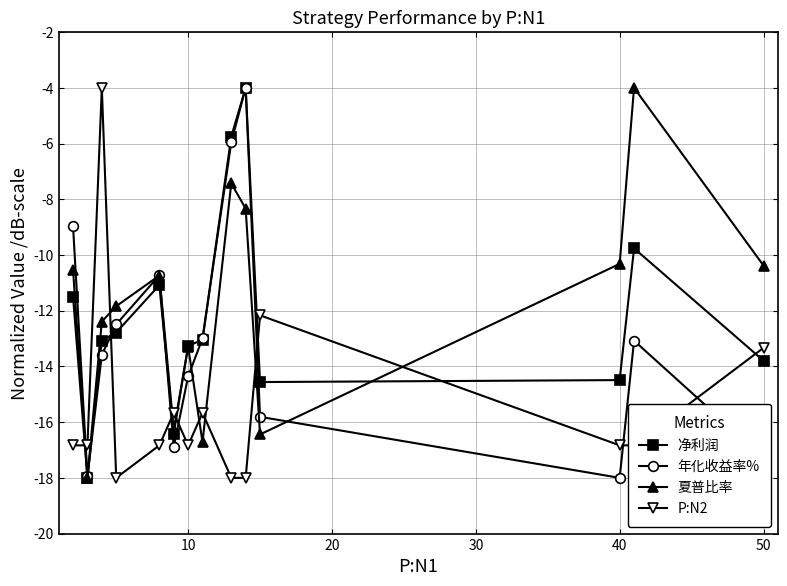

What are all the series names shown in the legend?

净利润, 年化收益率%, 夏普比率, P:N2